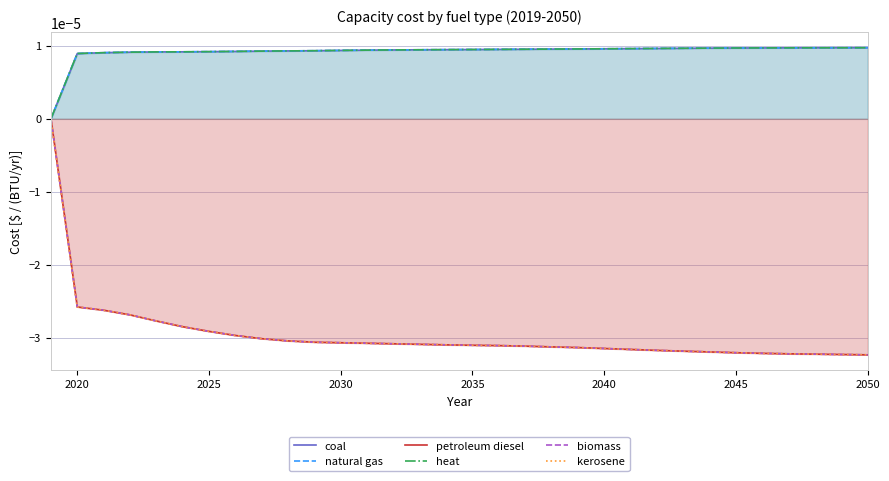

At how many categories does at least one series exceed 0?

31